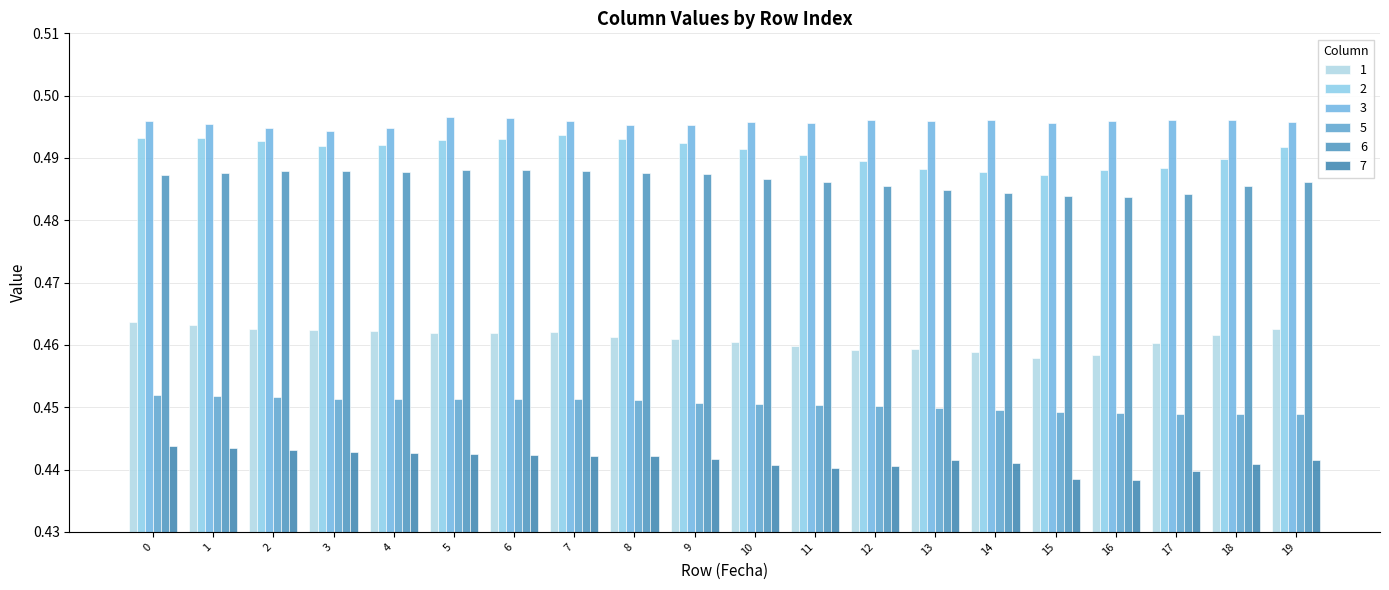

Which category has the lowest value across all series?

16